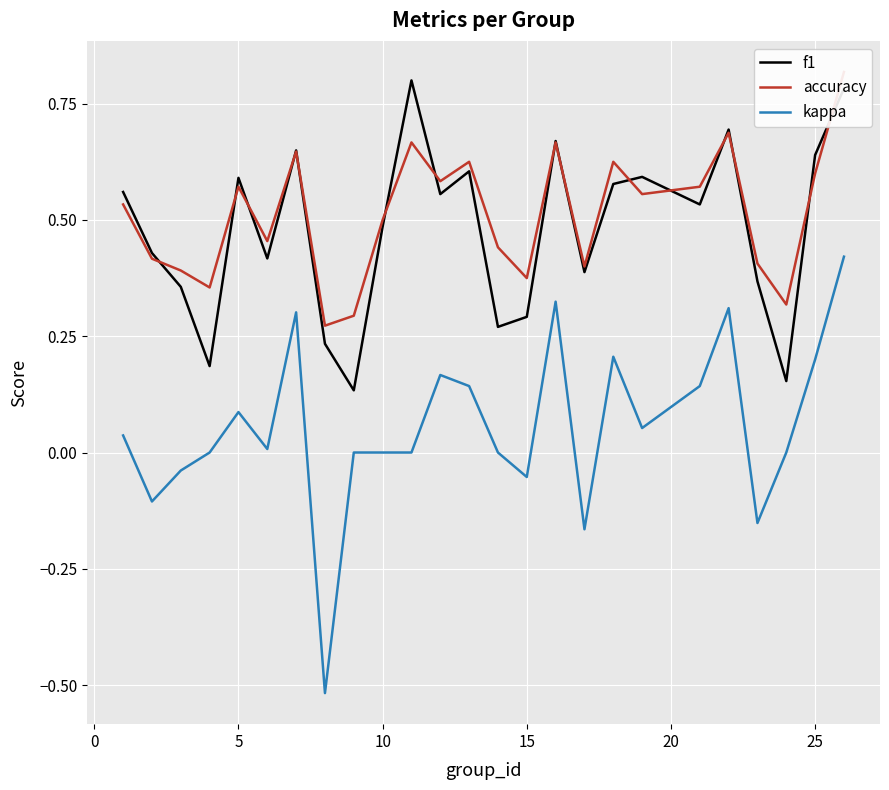

True or false: f1 and kappa intersect in this chart.

False